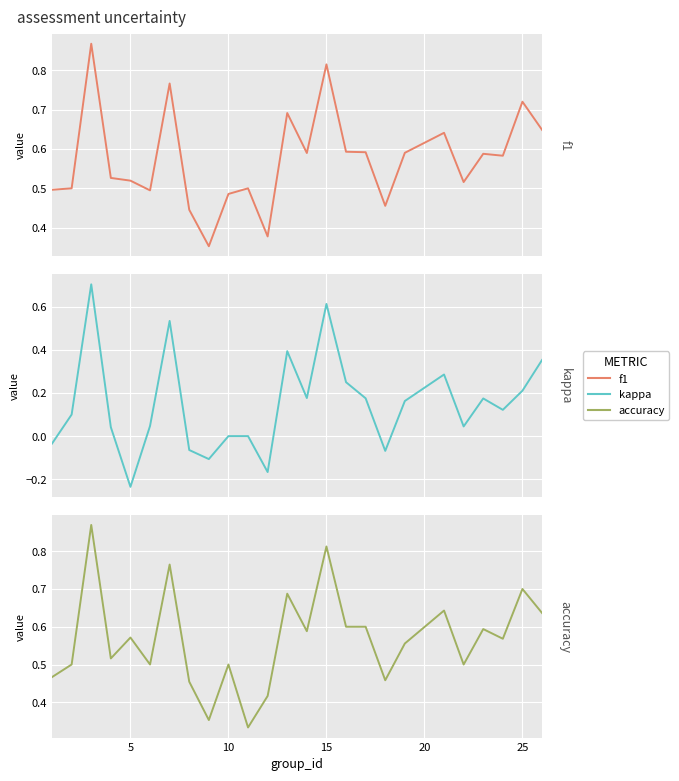

How many lines are shown in the chart?

3